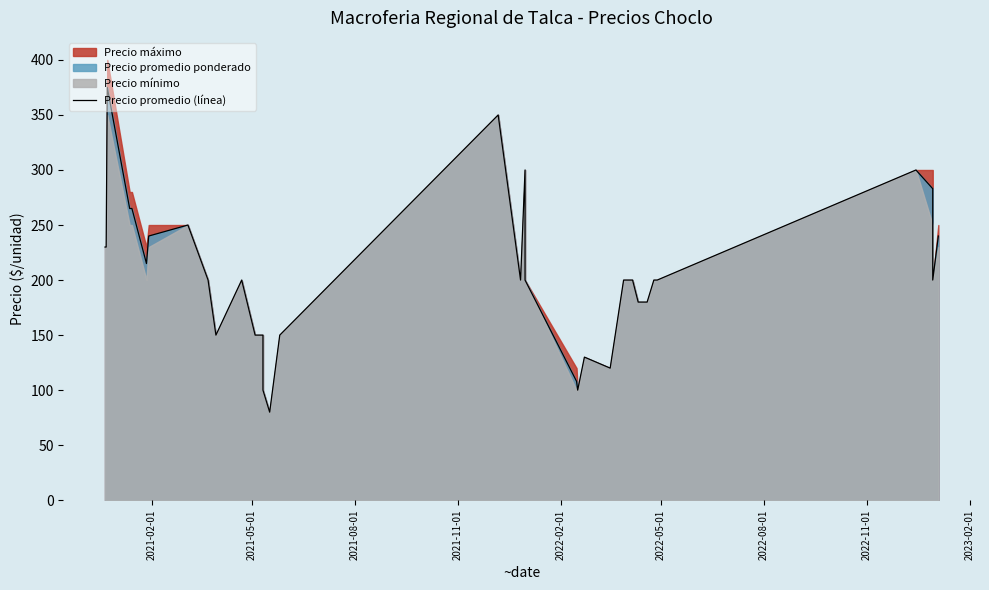

What is the sum of all values?

7621